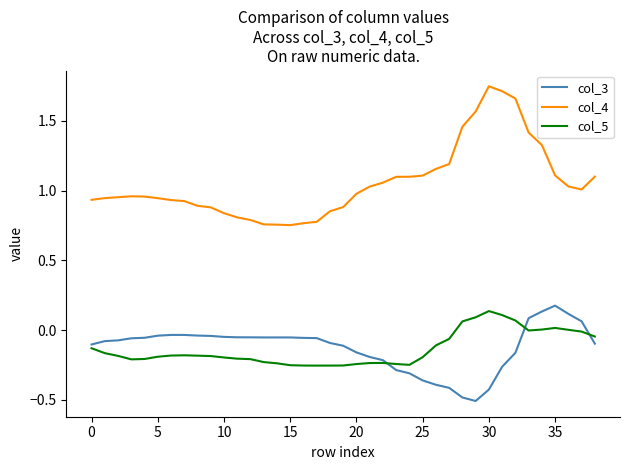

True or false: col_4 and col_5 cross at least once.

False